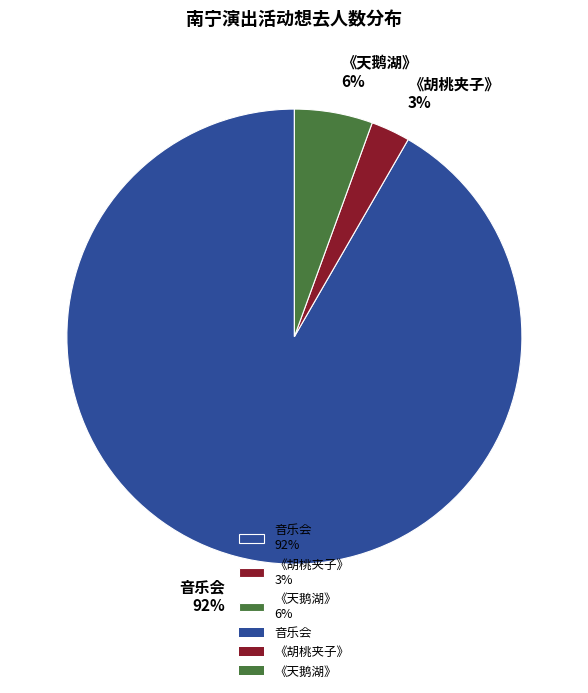

To the nearest percent, what is the average slice percentage?

33%